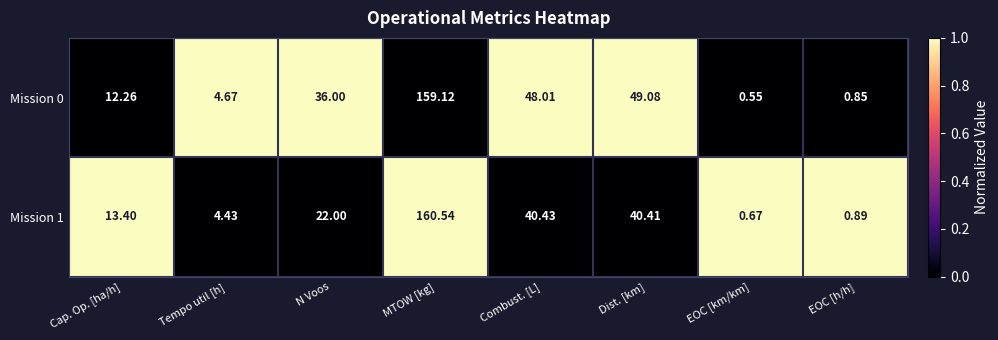

Is the value of Mission 1 at Dist. [km] greater than the value of Mission 0 at EOC [km/km]?

Yes